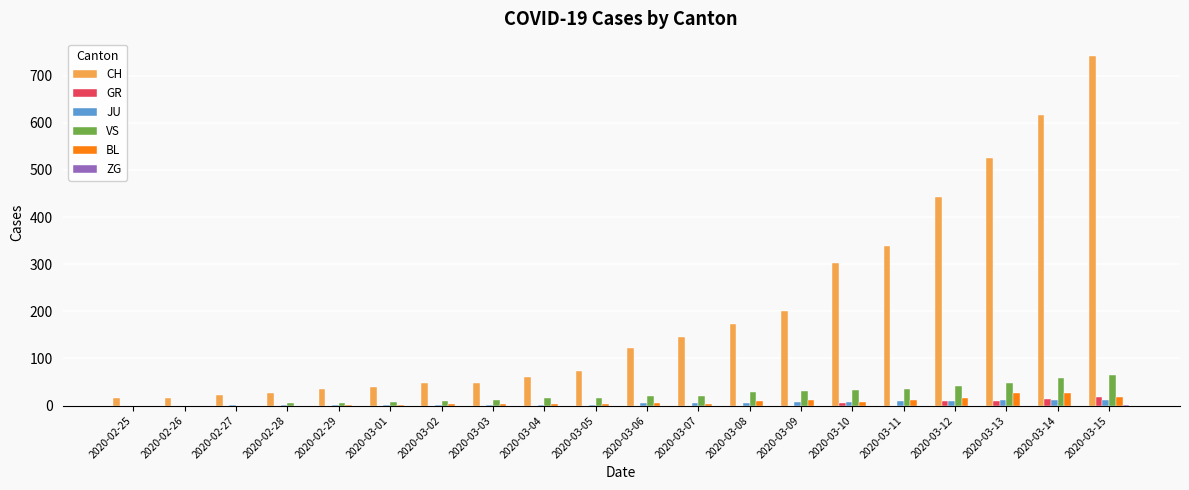

Is it true that BL equals 1 at 2020-02-29?

True